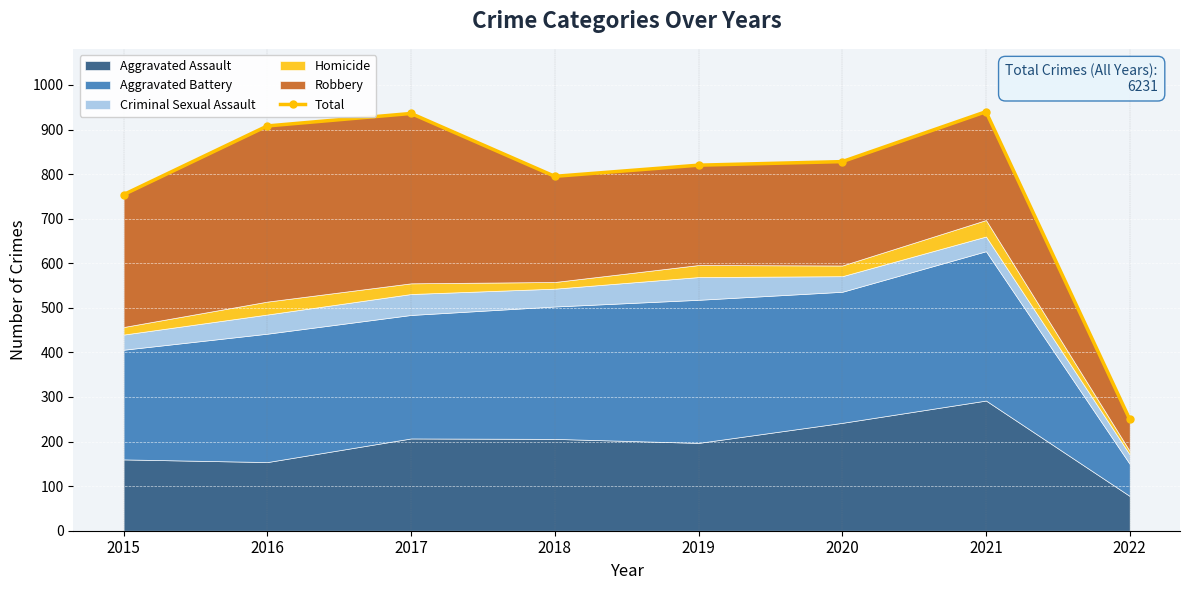

The value at 2015 is 754. True or false?

True